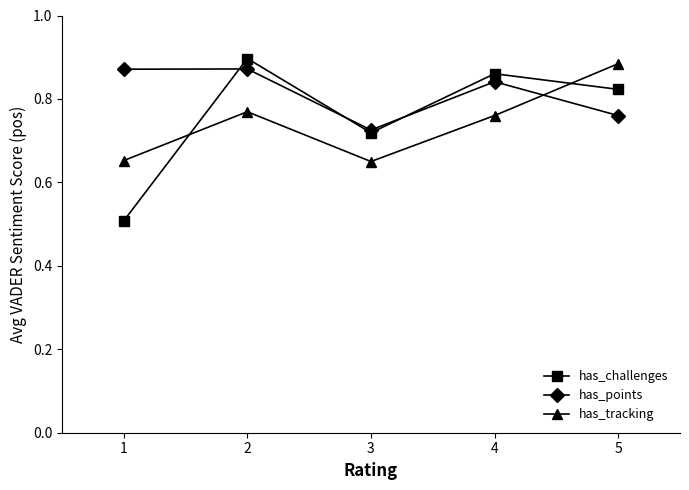

At which label does has_tracking reach its peak?

5